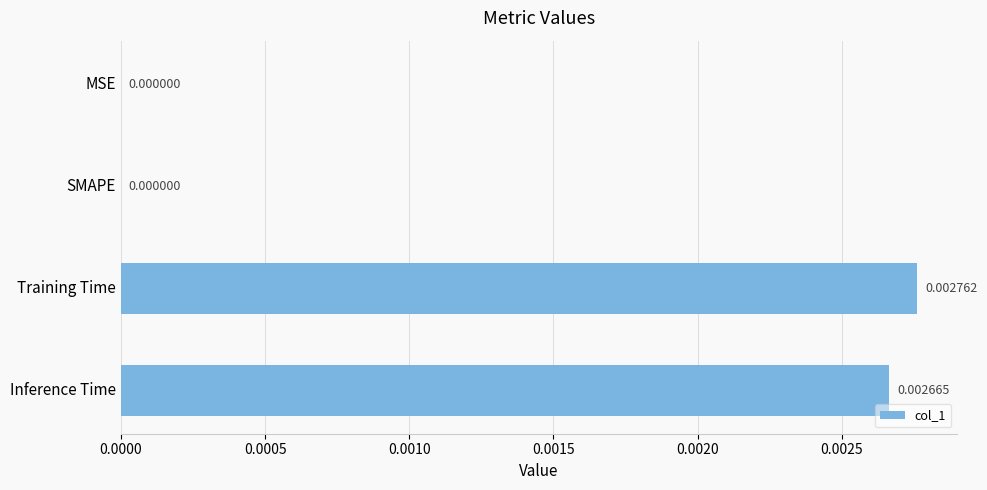

Which has a higher value, Inference Time or SMAPE?

Inference Time